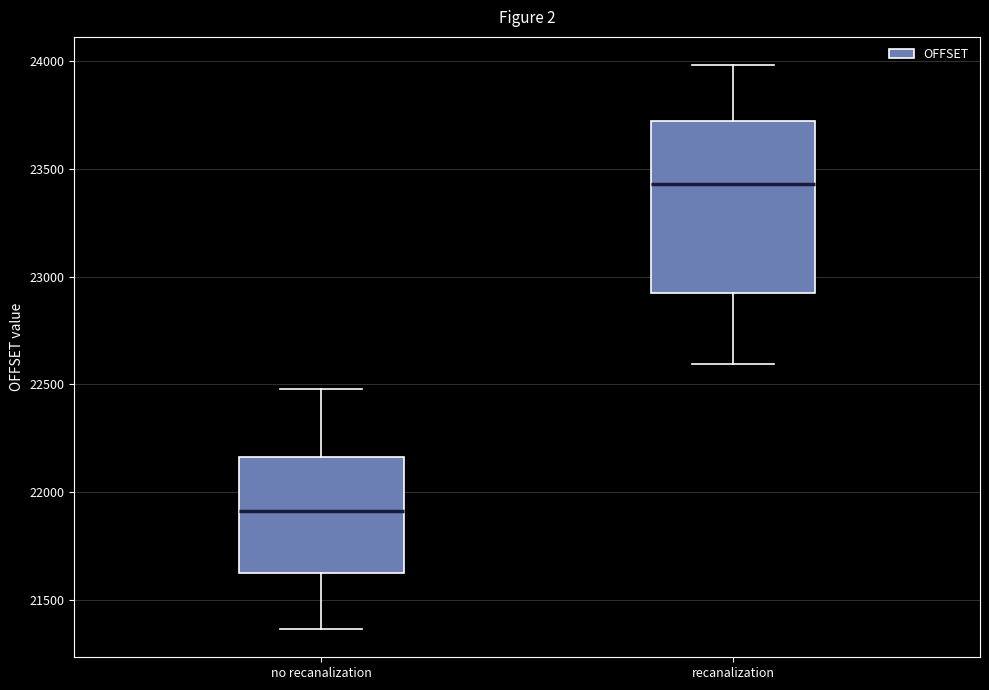

Which box's median line is the highest?

recanalization